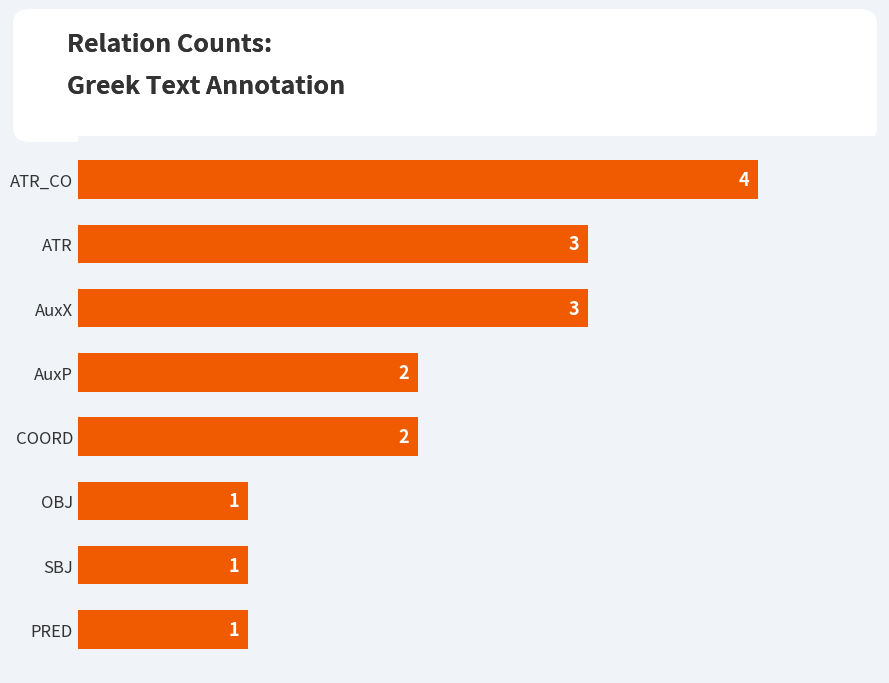

Which category has the highest value across all series?

ATR_CO